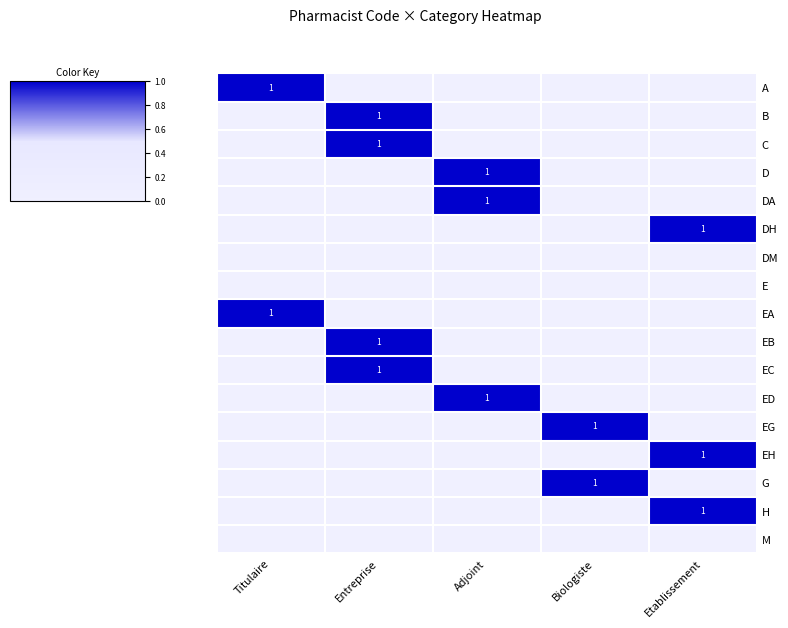

Is it true that D equals 0 at Biologiste?

True